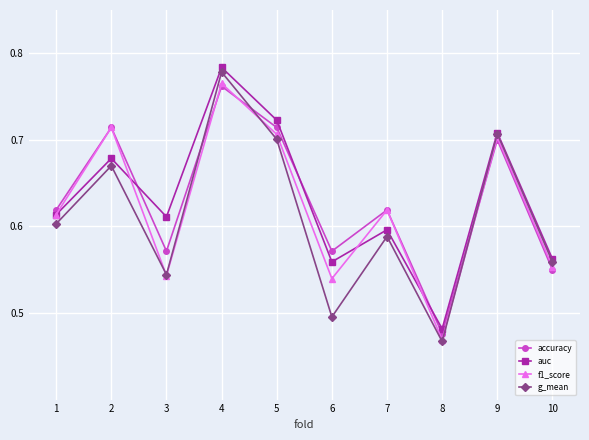

Which series has the largest range (max minus min)?

g_mean